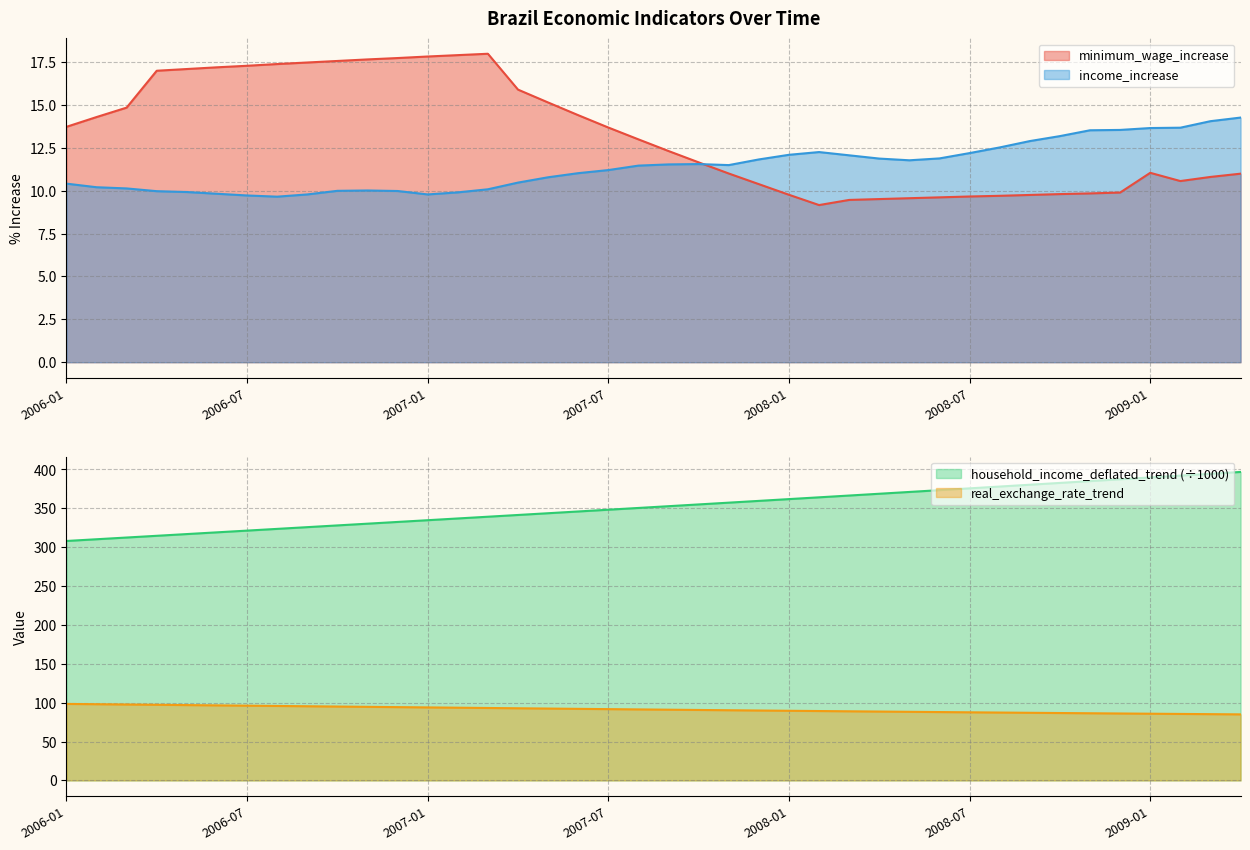

Between 2008-03 and 2006-06, which is larger?

2006-06